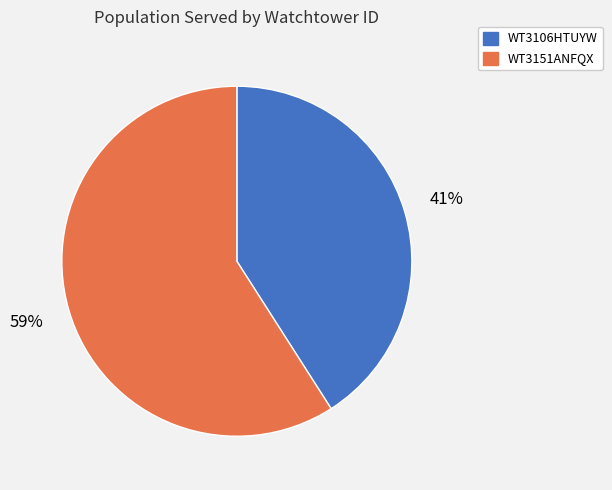

True or false: WT3106HTUYW accounts for 41% of the total.

True